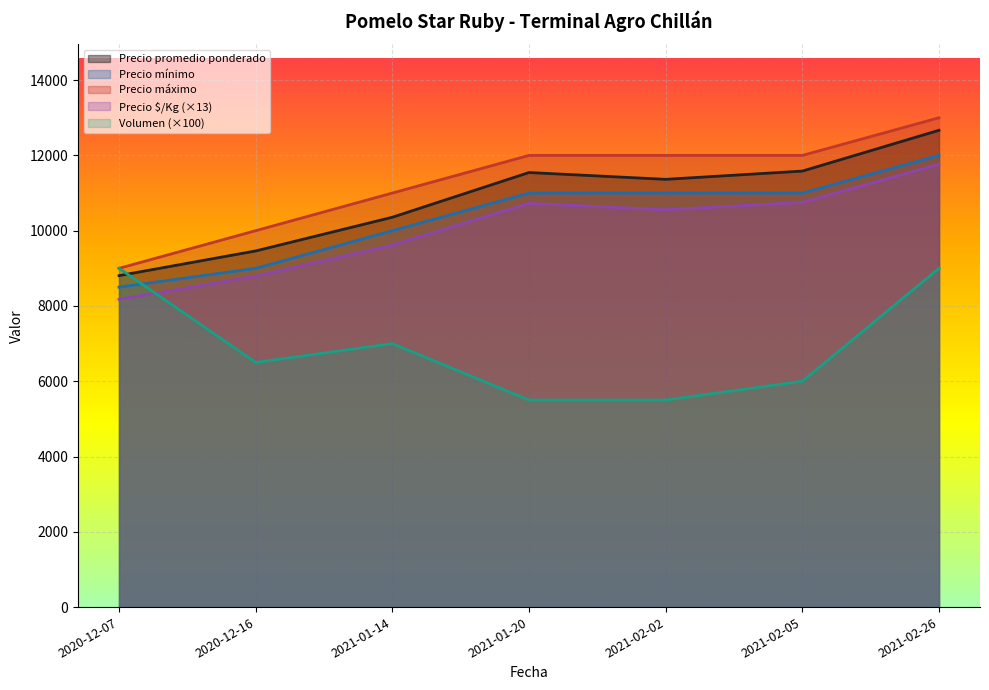

What is the label of the 2nd point from the right?

2021-02-05